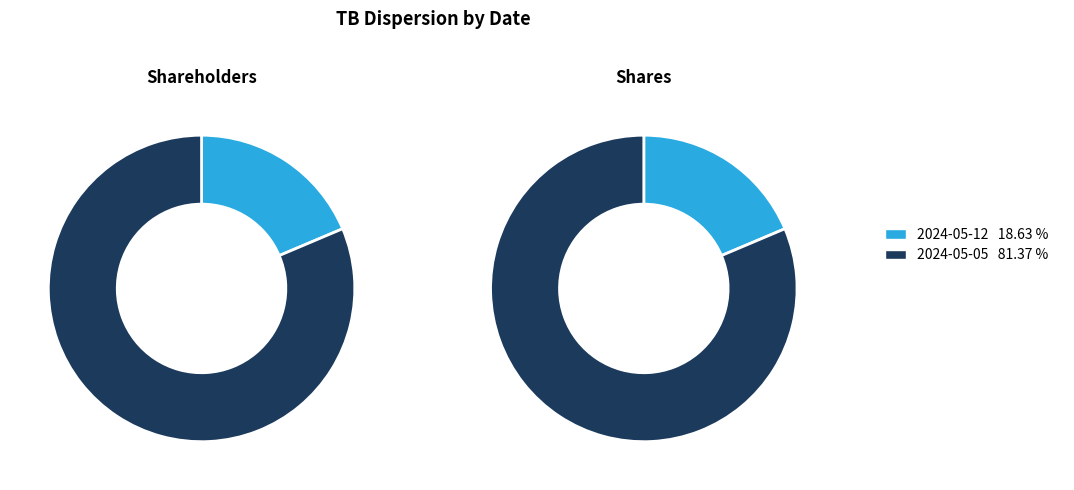

To the nearest percent, what is the difference between the 2024-05-12 and 2024-05-05 slice percentages?

63%